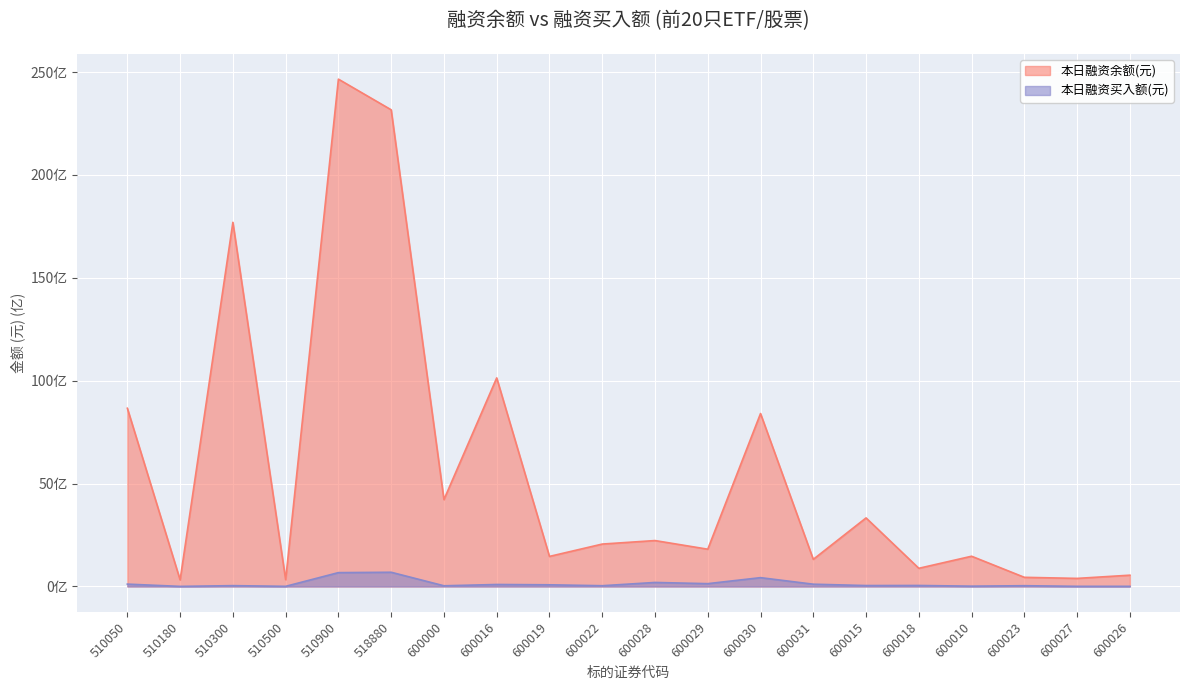

The 本日融资买入额(元) series shows 0.0 at 510180. True or false?

True